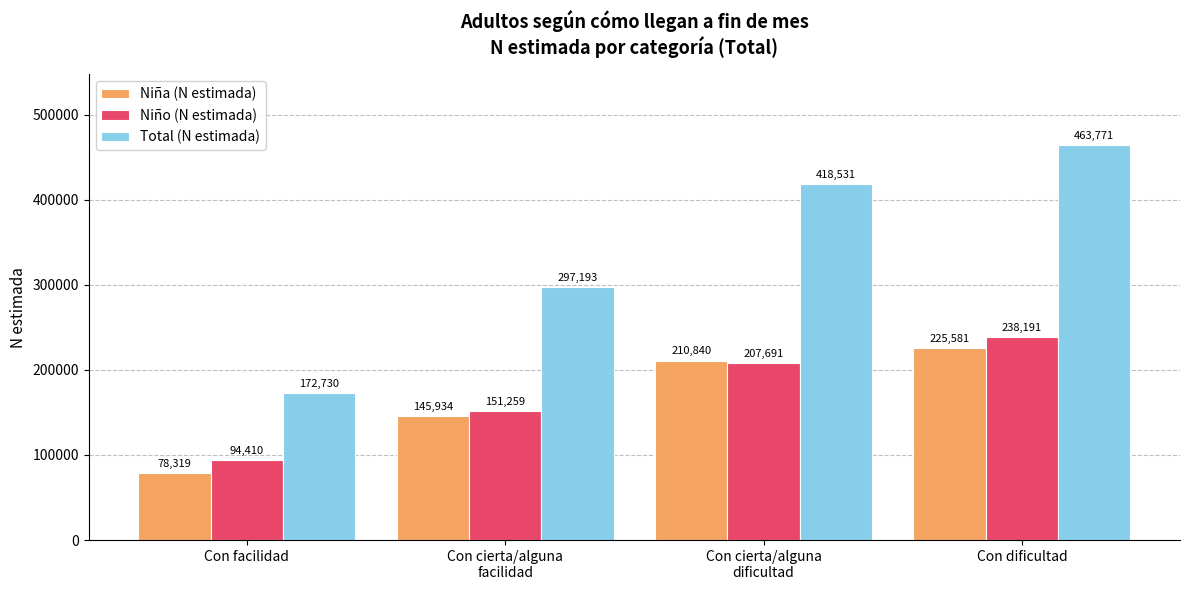

At how many categories does at least one series exceed 340551?

2